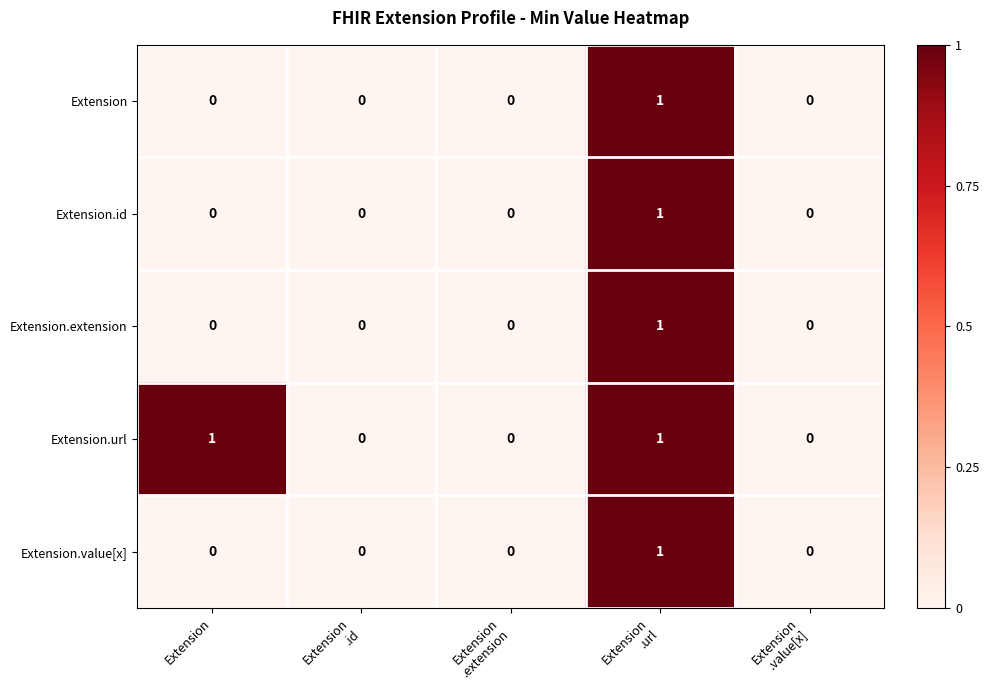

Which series has the largest total across all categories?

Extension.url